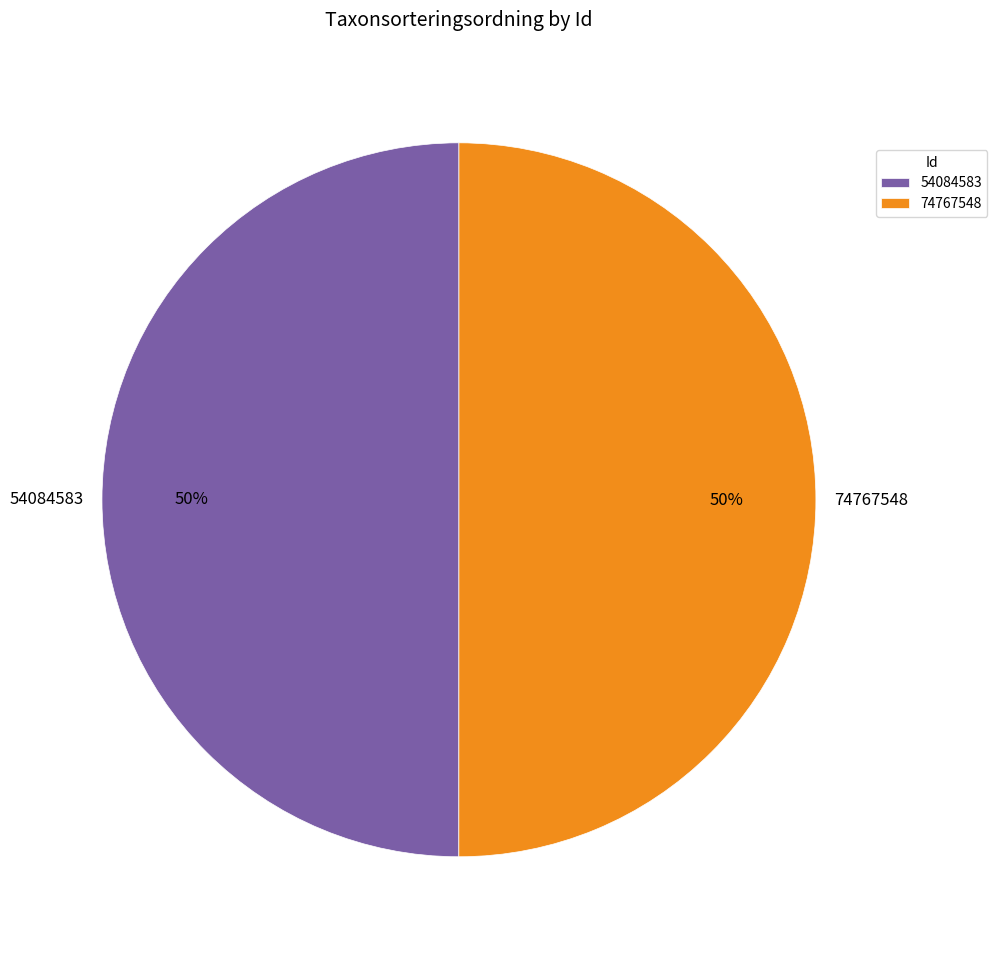

What is the ratio of the value at 74767548 to the value at 54084583?

1.0